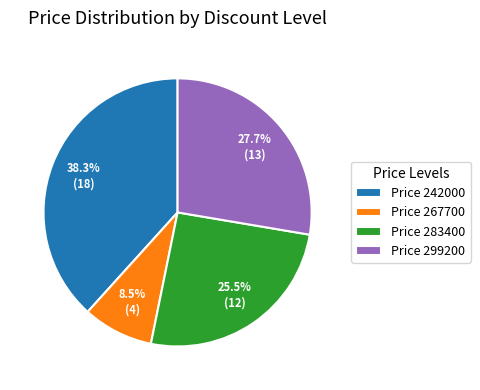

Which slice is the smallest?

Price 267700